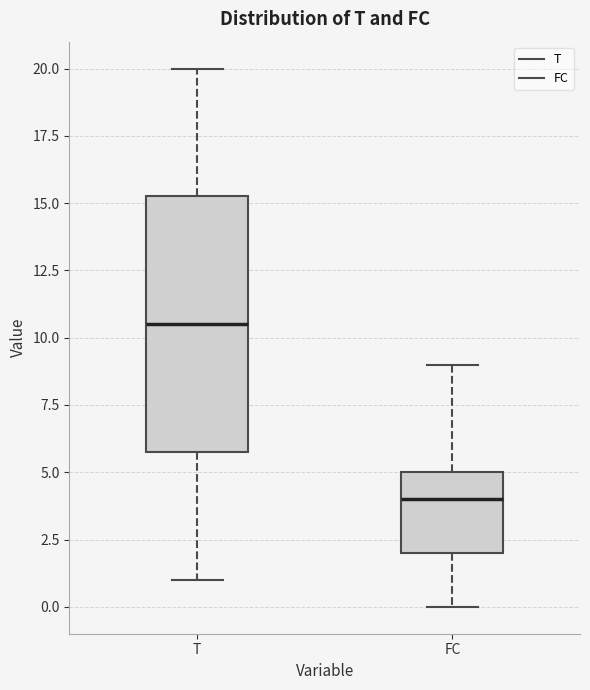

Which box is the tallest, from its lower edge to its upper edge?

T